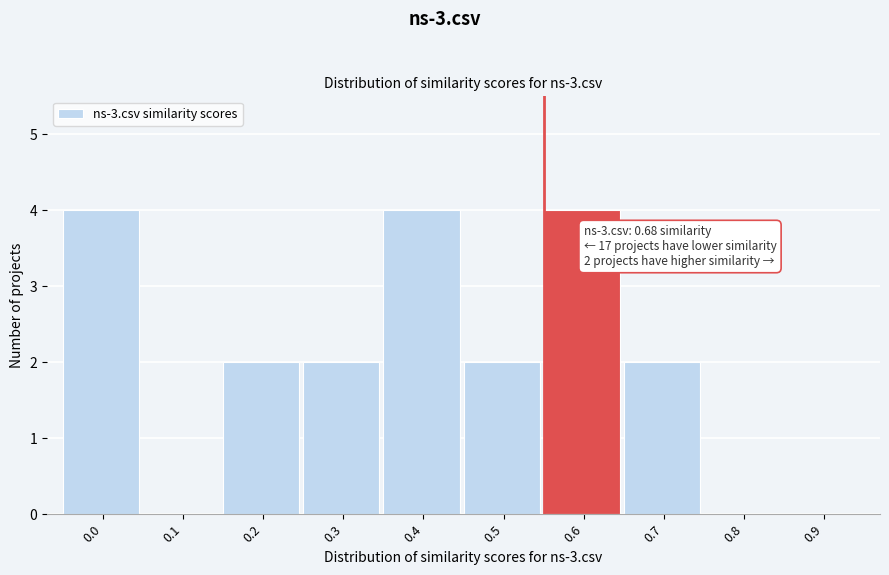

Reading left to right, transcribe all the data shown in this chart.

0.0=4	0.1=0	0.2=2	0.3=2	0.4=4	0.5=2	0.6=4	0.7=2	0.8=0	0.9=0